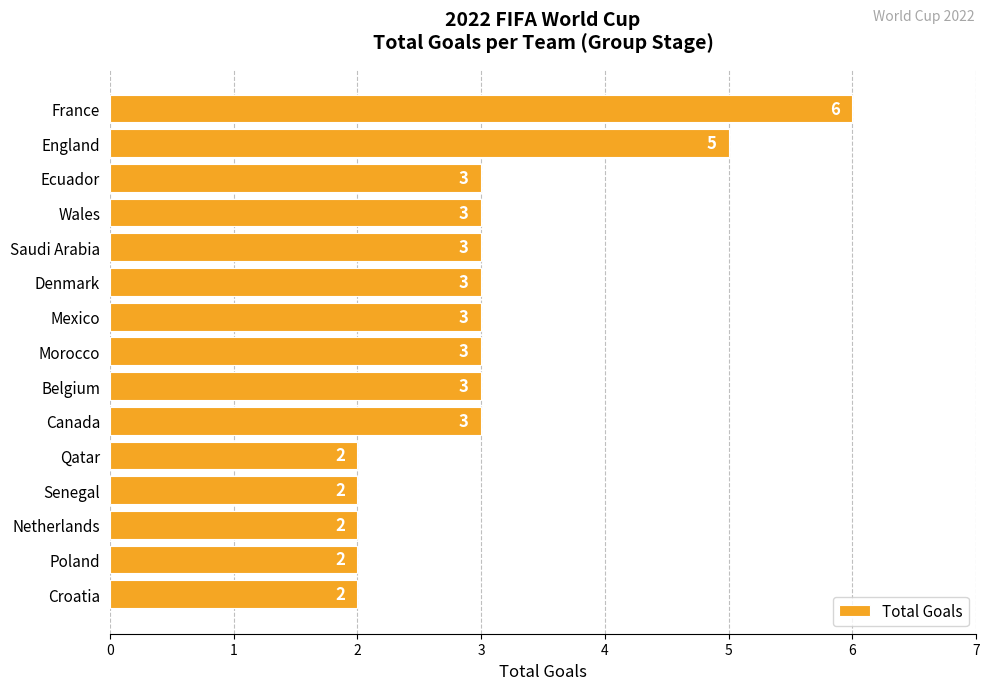

Reading top to bottom, extract all data points from this chart.

6	5	3	3	3	3	3	3	3	3	2	2	2	2	2